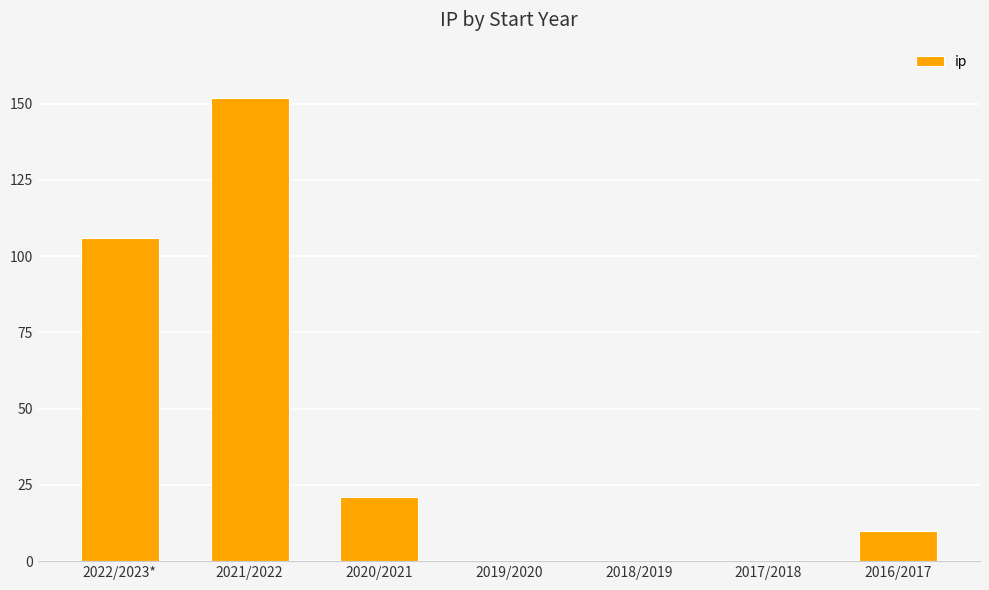

Reading right to left, extract all data points from this chart.

2016/2017=10	2017/2018=0	2018/2019=0	2019/2020=0	2020/2021=21	2021/2022=152	2022/2023*=106